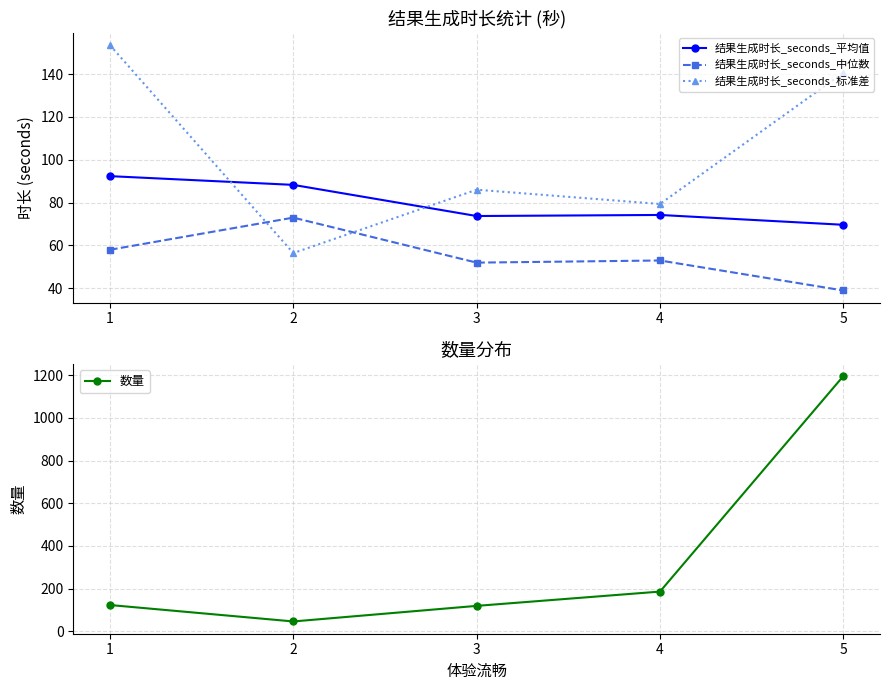

True or false: 结果生成时长_seconds_中位数 and 结果生成时长_seconds_标准差 cross at least once.

True